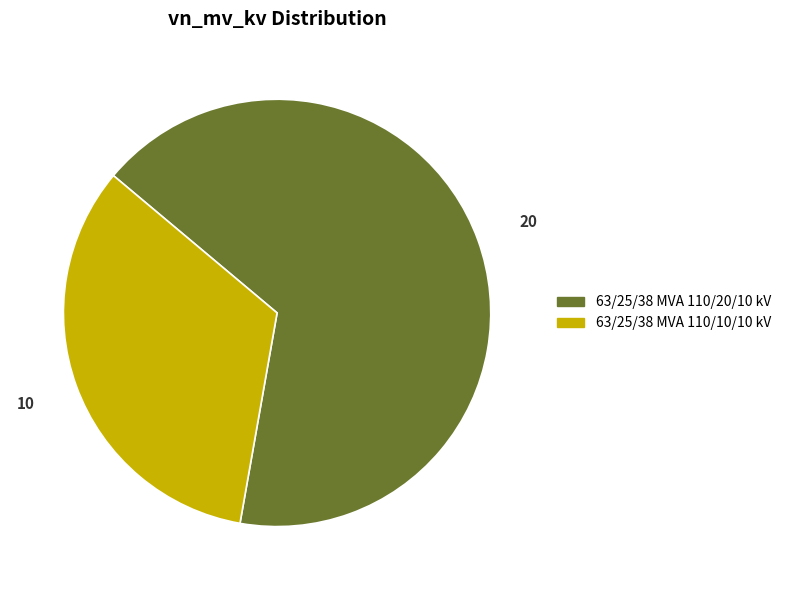

What is the majority slice?

63/25/38 MVA 110/20/10 kV